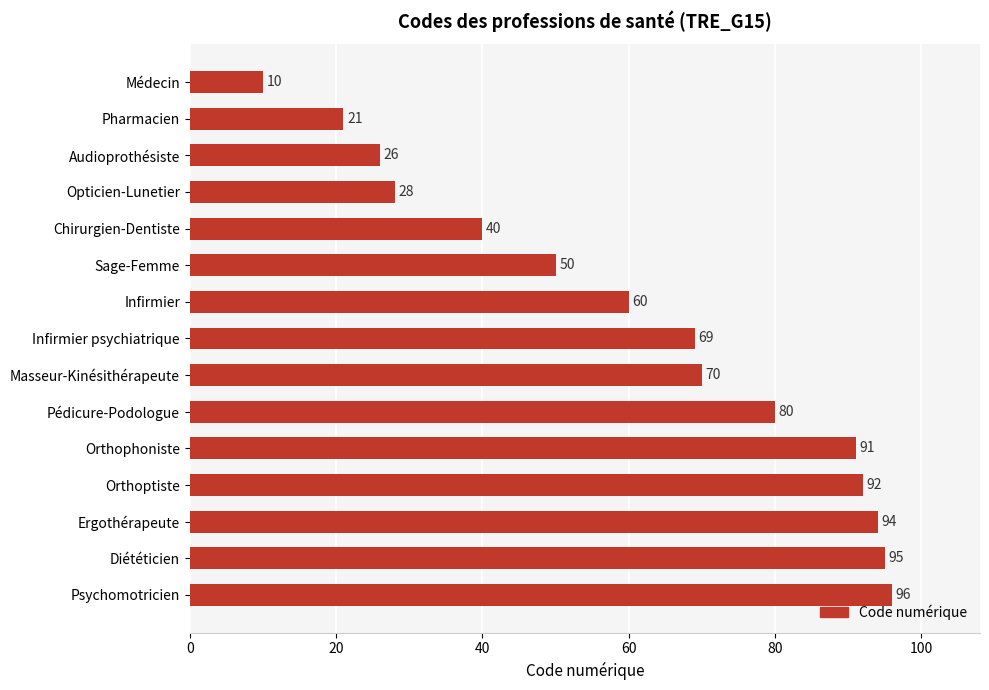

Rank the categories by value from highest to lowest.

Psychomotricien, Diététicien, Ergothérapeute, Orthoptiste, Orthophoniste, Pédicure-Podologue, Masseur-Kinésithérapeute, Infirmier psychiatrique, Infirmier, Sage-Femme, Chirurgien-Dentiste, Opticien-Lunetier, Audioprothésiste, Pharmacien, Médecin